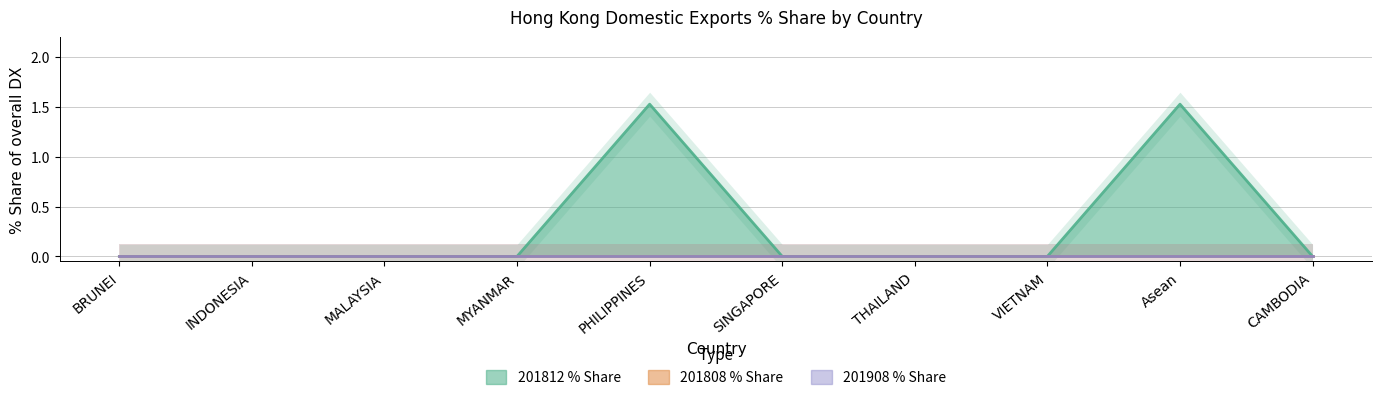

Which series has the largest total across all categories?

201812_% Share of overall DX